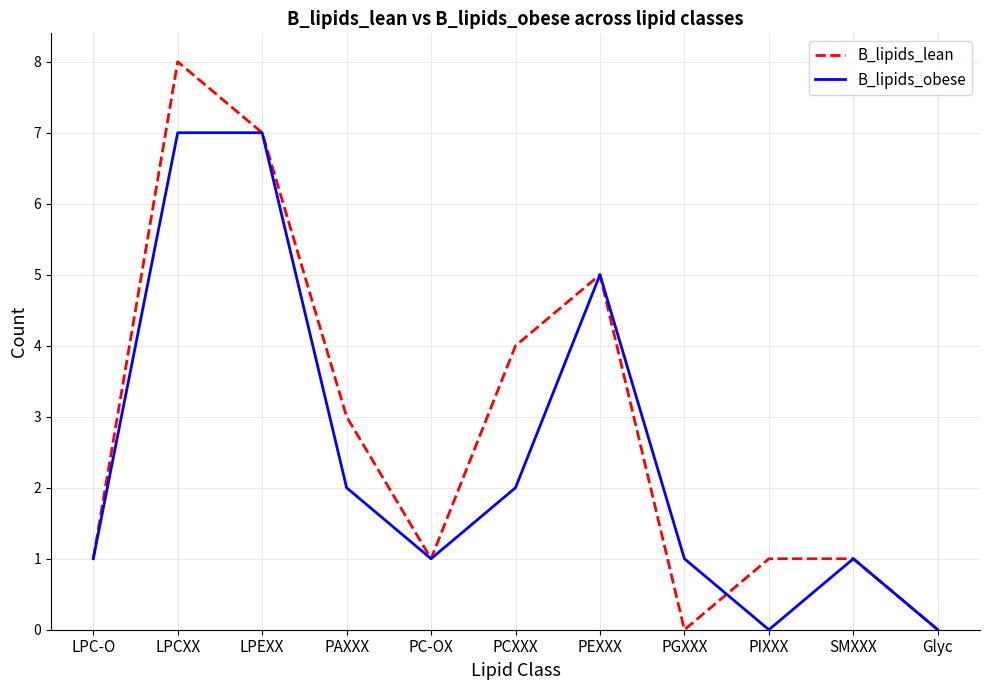

Is the value of B_lipids_obese at LPEXX greater than the value of B_lipids_lean at PIXXX?

Yes